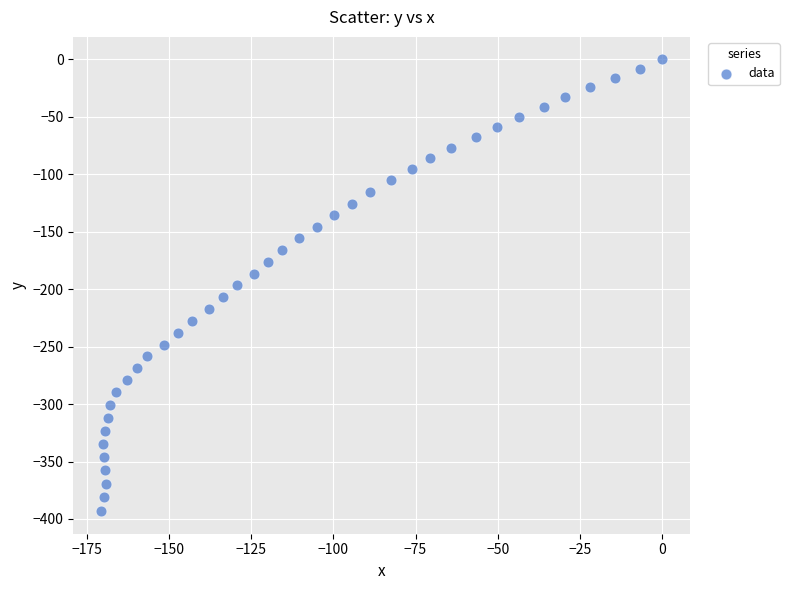

What is the range of Y values (max minus min)?

393.2